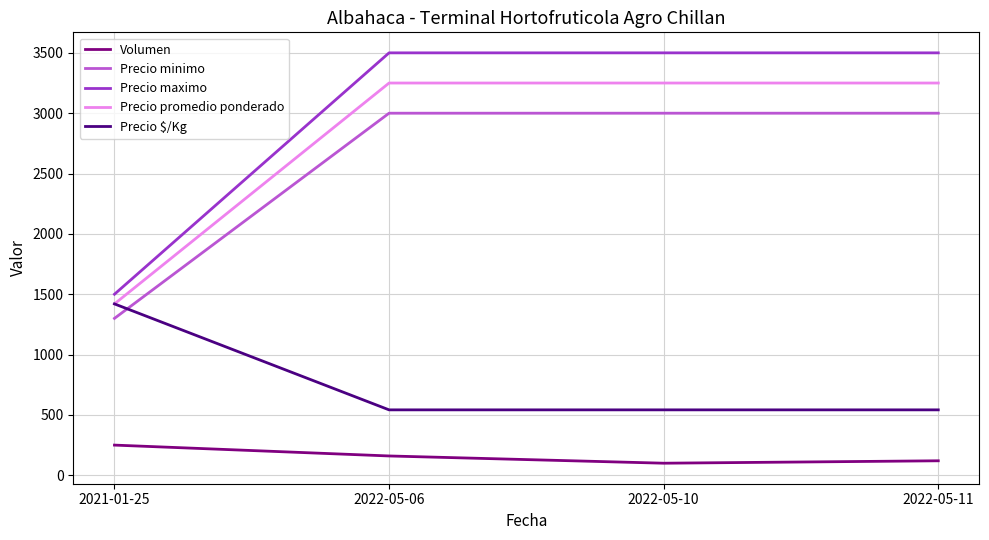

True or false: Precio maximo and Precio $/Kg cross at least once.

False